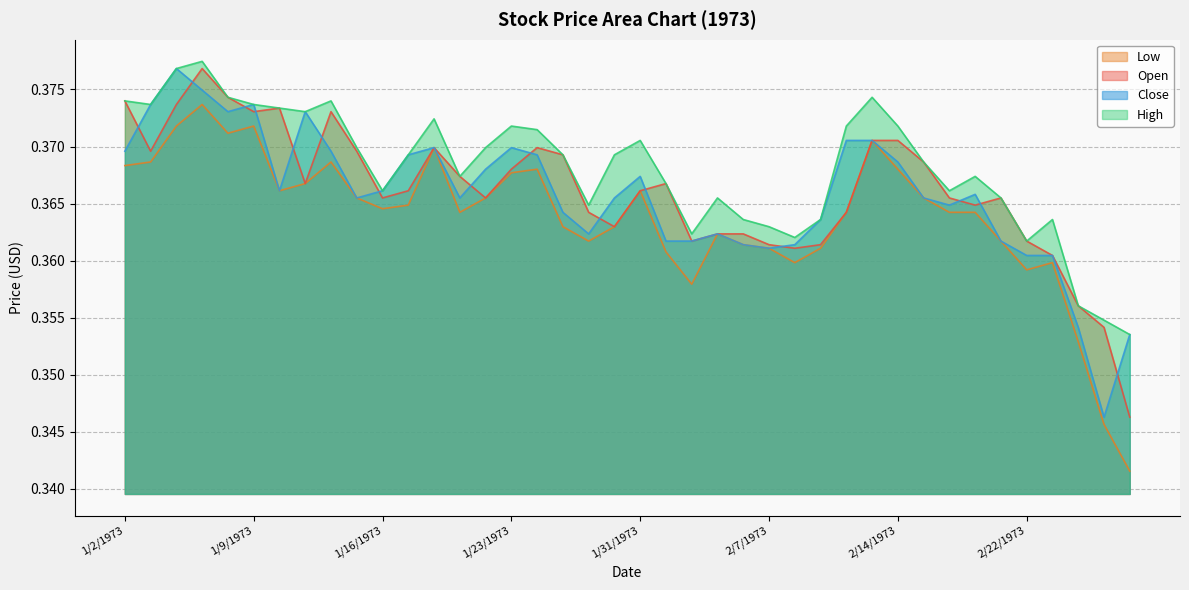

What is the label of the 7th point from the left?

1/10/1973